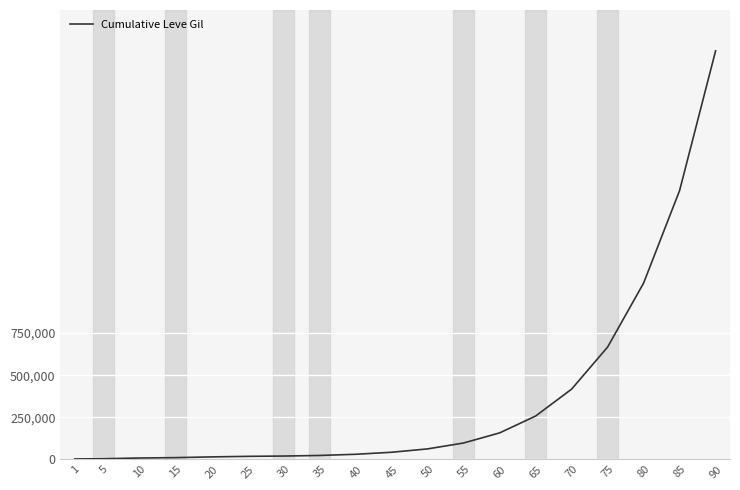

What is the difference between the values at 1 and 85?

1594830